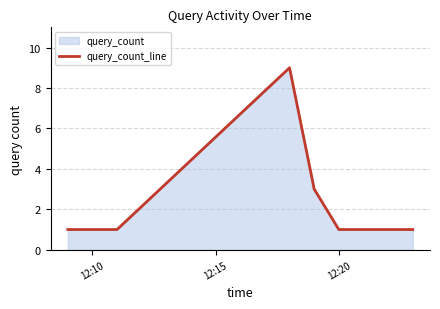

What is the sum of all values?

16